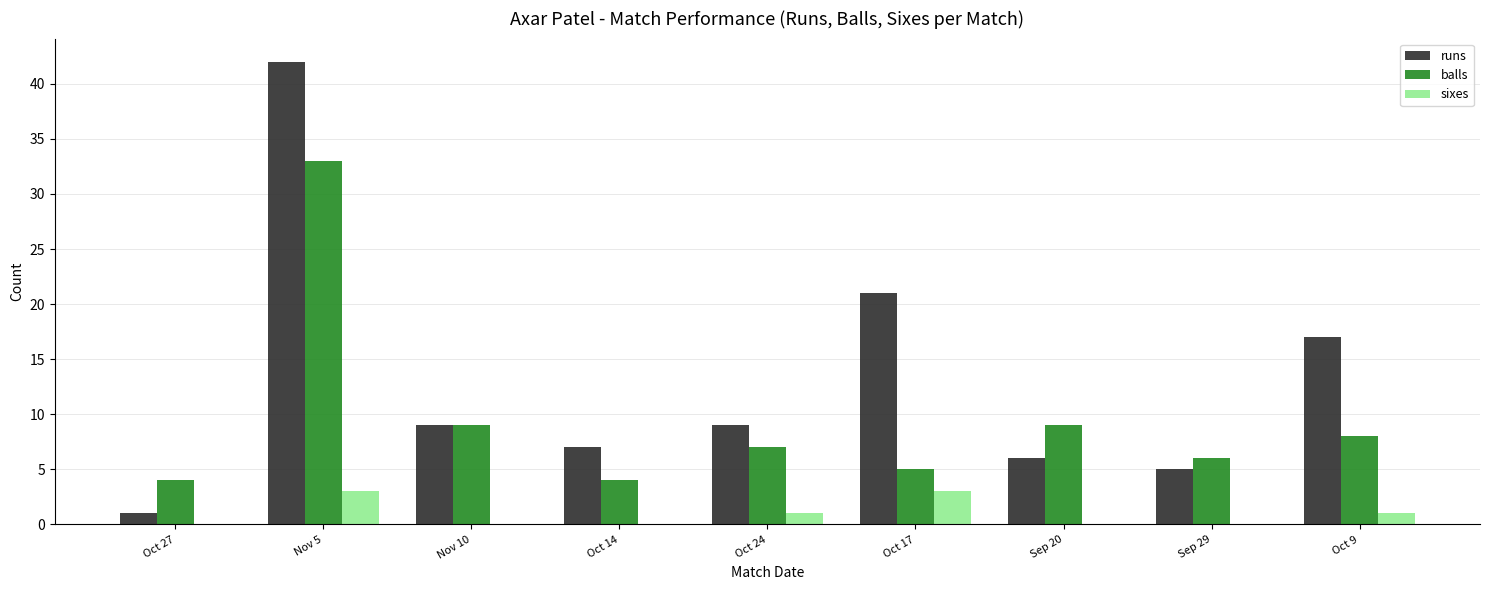

What is the sum of all sixes values?

8